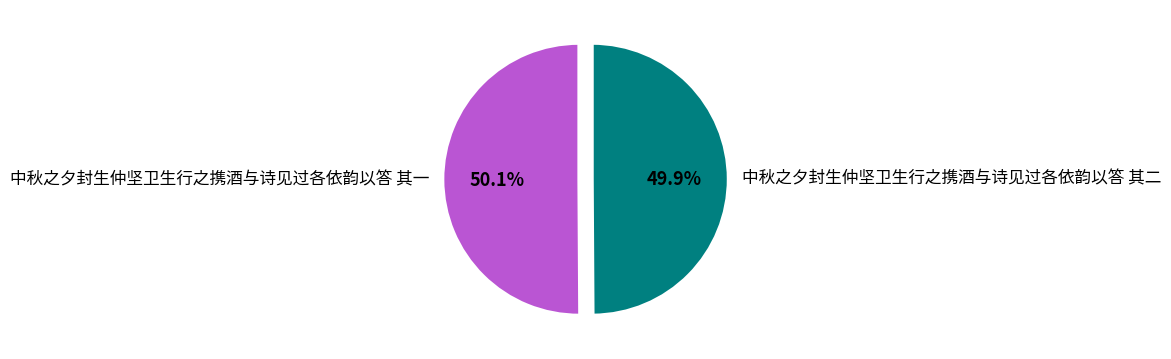

What percentage do 中秋之夕封生仲坚卫生行之携酒与诗见过各依韵以答 其二 and 中秋之夕封生仲坚卫生行之携酒与诗见过各依韵以答 其一 together represent?

100.0%